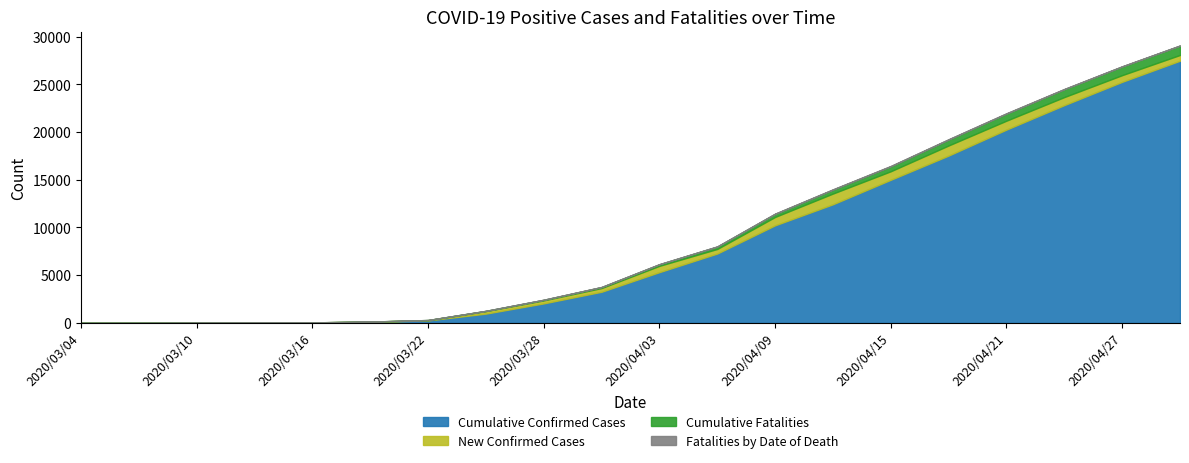

Is it true that Cumulative Fatalities equals 521 at 2020/04/15?

True